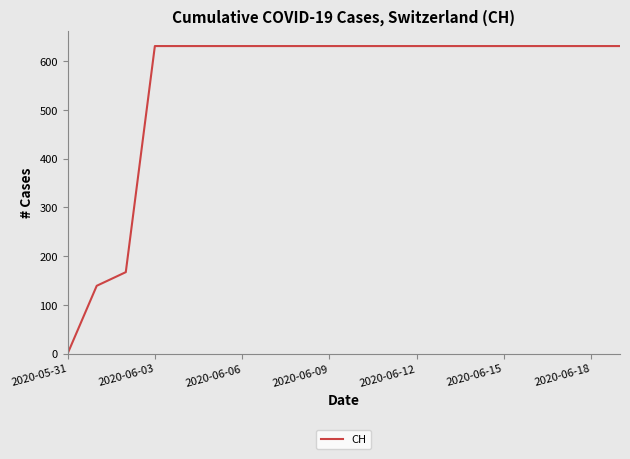

What is the maximum value shown in the chart?

631